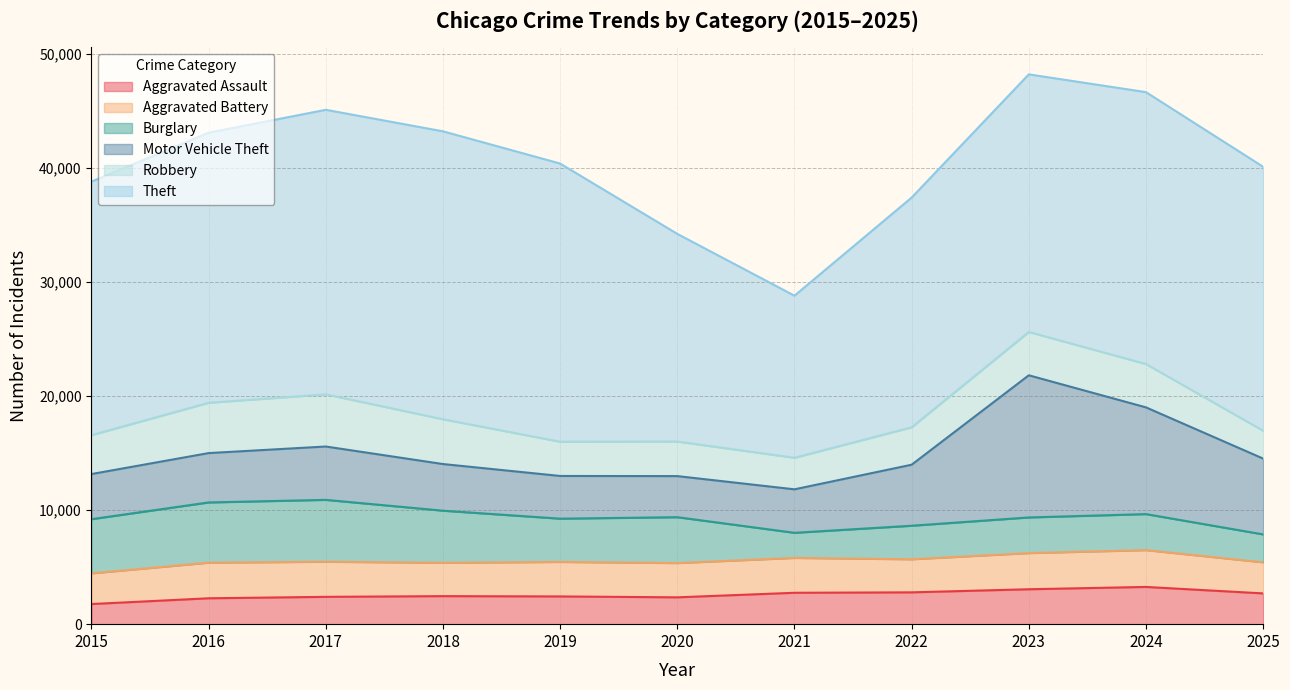

What is the difference between the second highest and minimum values in the Theft series?

10732